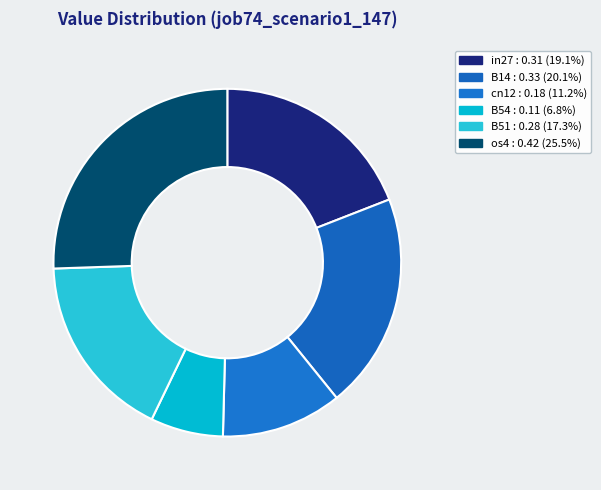

Does any single category account for the majority?

No